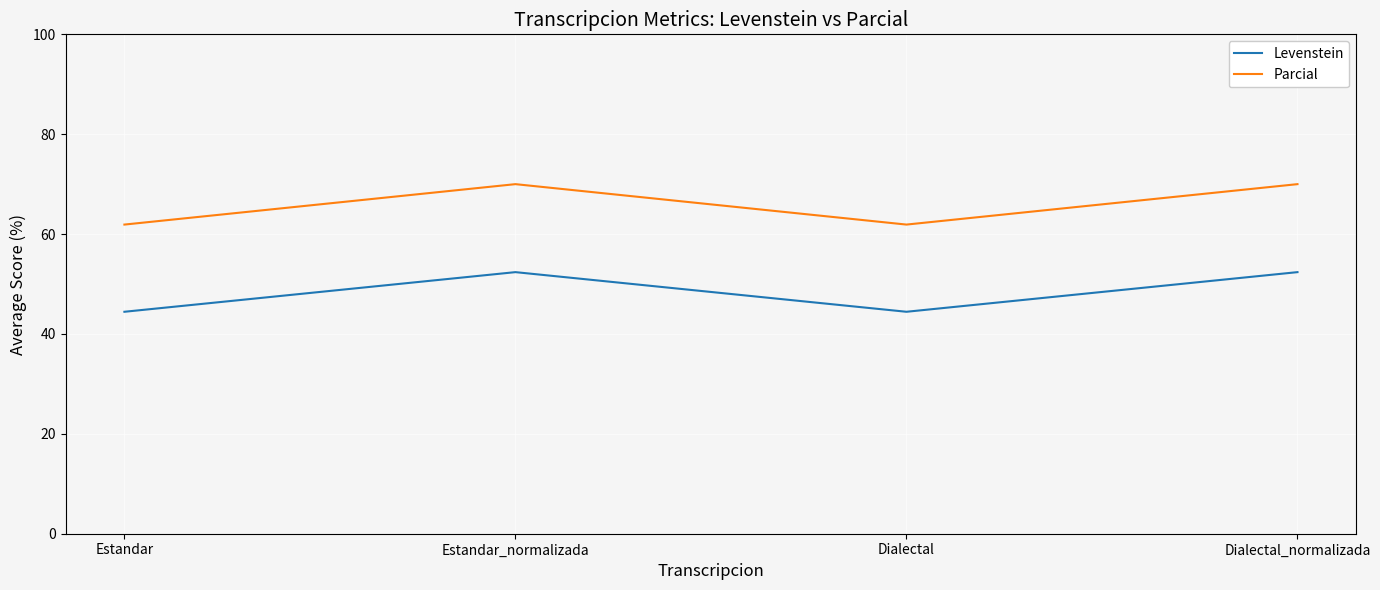

True or false: Levenstein and Parcial cross at least once.

False